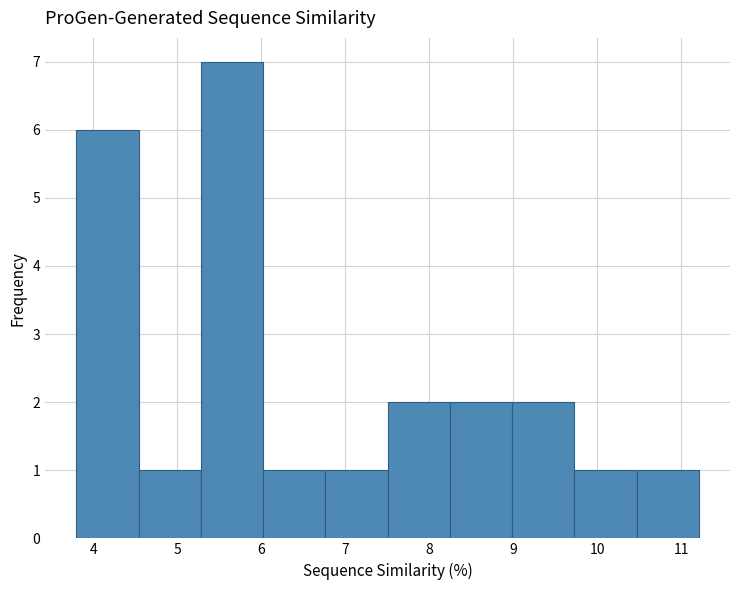

Reading left to right, transcribe this chart: for each bar, give the range it covers on the x-axis and its height. Neither the bar edges nor the heights are printed on the chart, so give them approximately, as read against the axes.

3.8 to 4.5: 6
4.5 to 5.3: 1
5.3 to 6.0: 7
6.0 to 6.8: 1
6.8 to 7.5: 1
7.5 to 8.2: 2
8.2 to 9.0: 2
9.0 to 9.7: 2
9.7 to 10.5: 1
10.5 to 11.2: 1